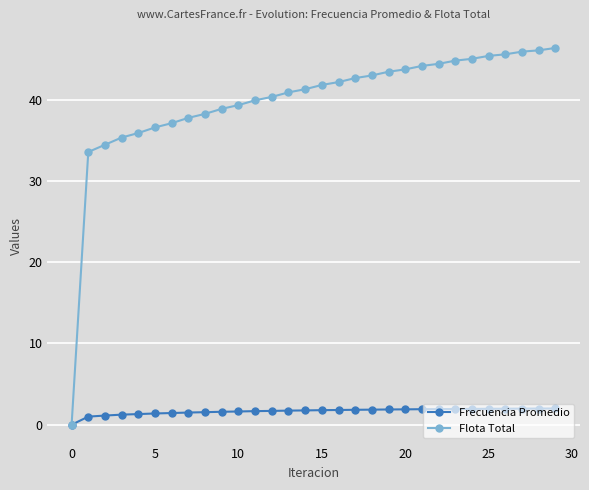

What is the value of the Frecuencia Promedio point at the 19th from the left?

1.9